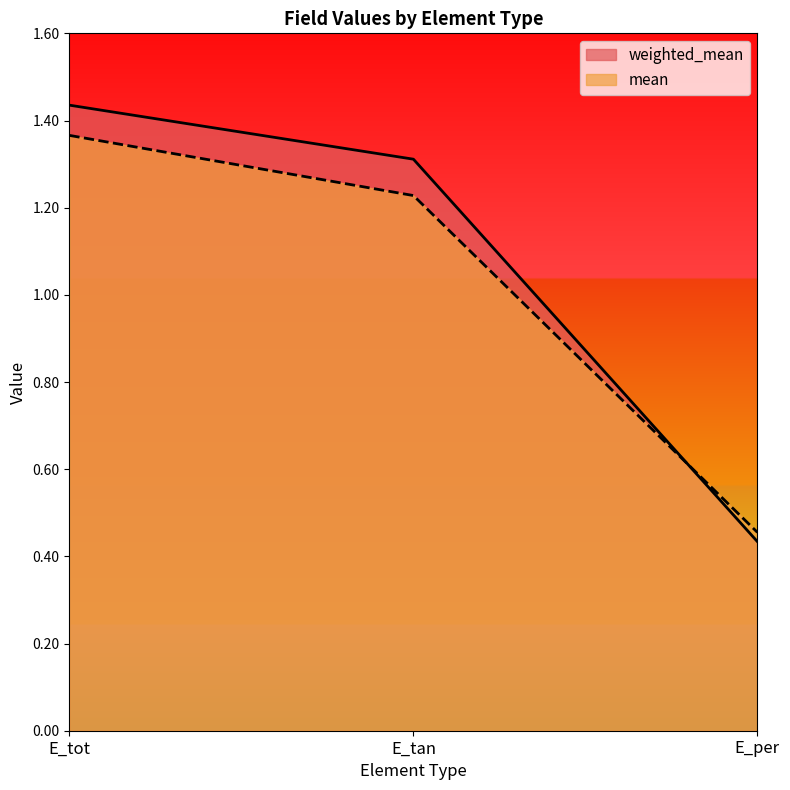

Reading right to left, transcribe all the data shown in this chart.

weighted_mean: 0.4	1.3	1.4
mean: 0.5	1.2	1.4